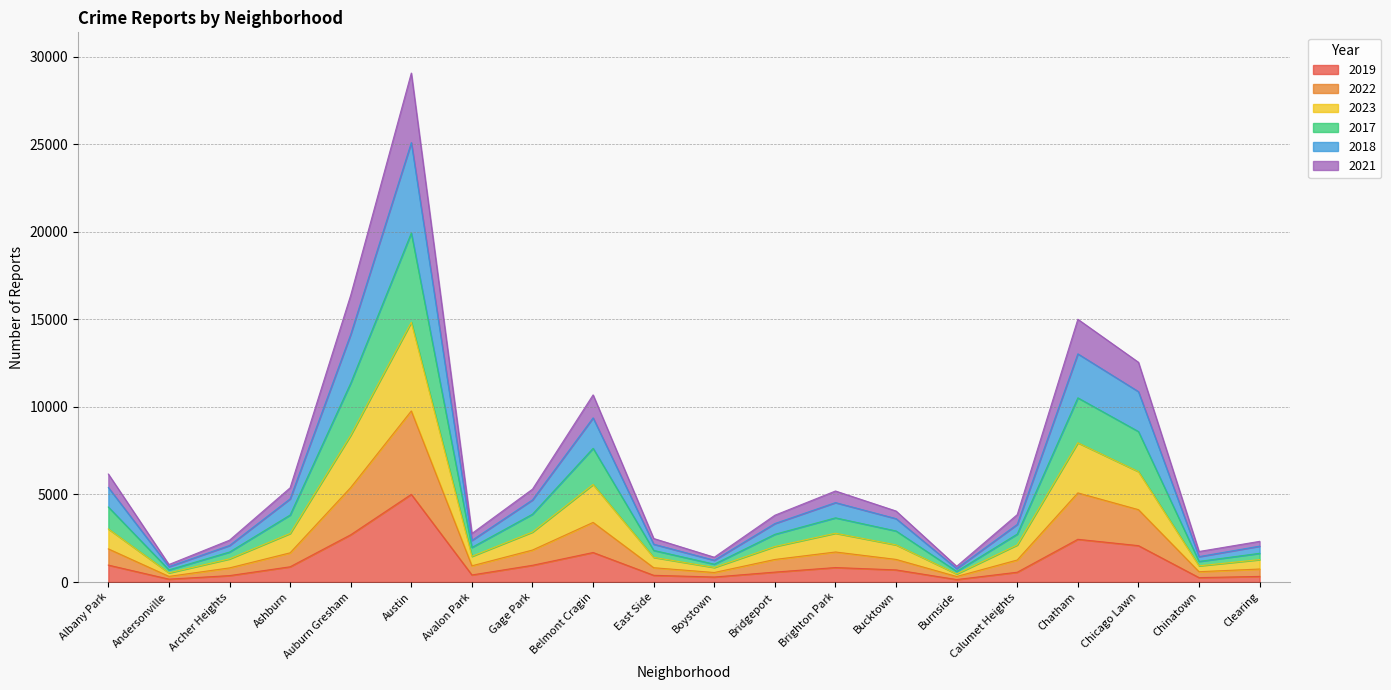

The 2019 series shows 872 at Ashburn. True or false?

True